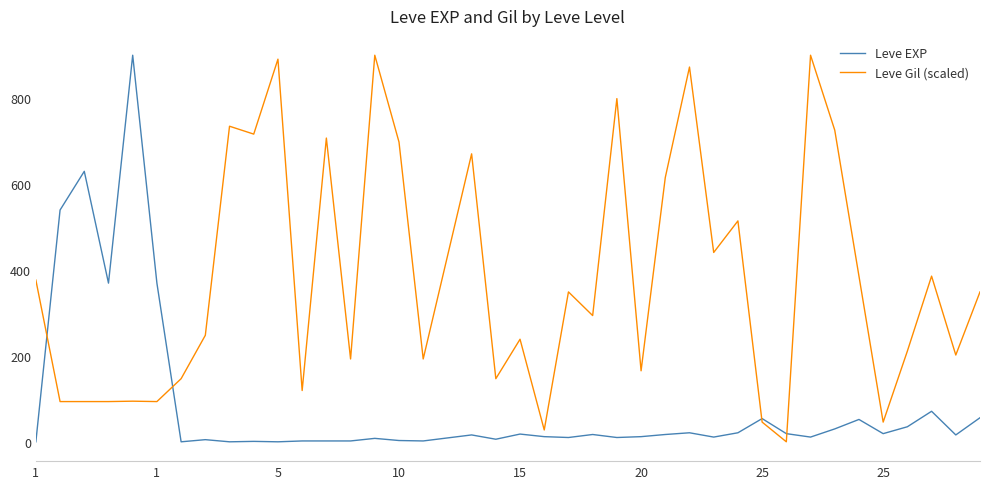

Rank the series by their average value, from highest to lowest.

Leve Gil (scaled), Leve EXP